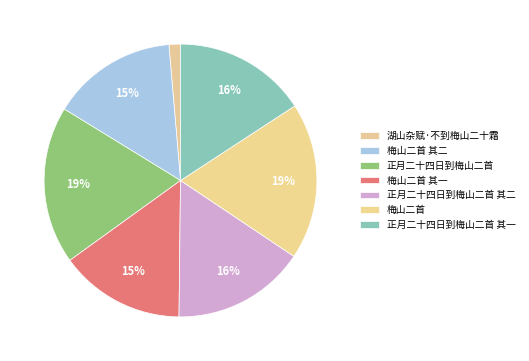

How many segments does this pie chart have?

7